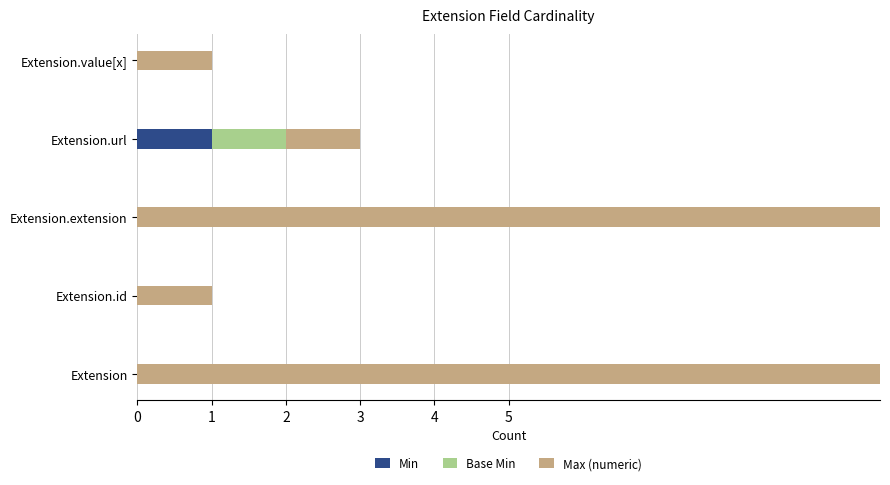

What is the maximum value shown in the chart?

999